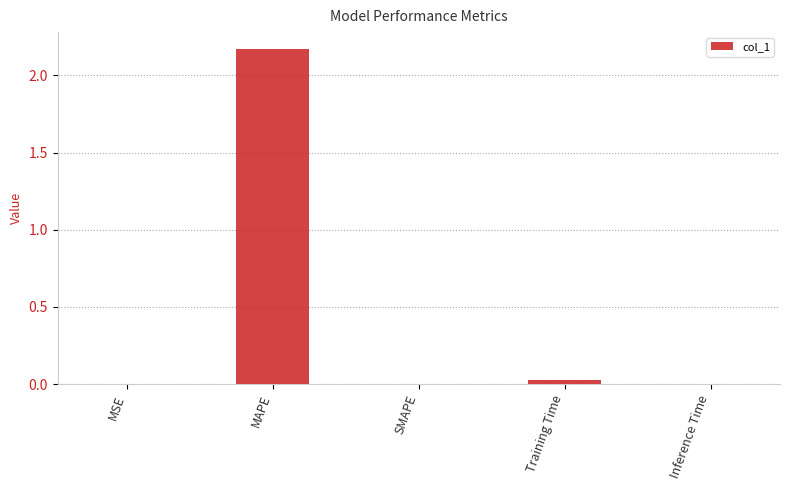

What is the average value?

0.4